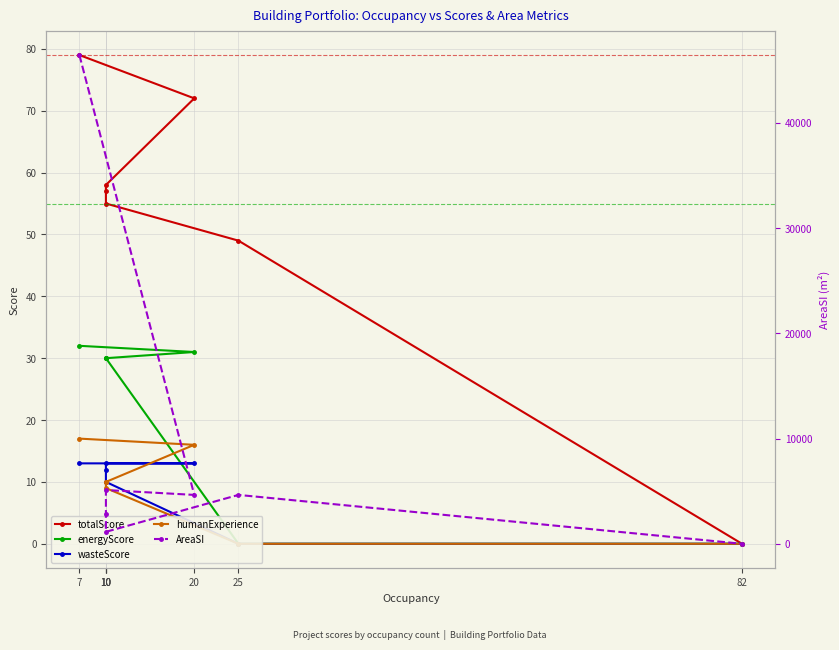

Where does the wasteScore series first go above 12?

7